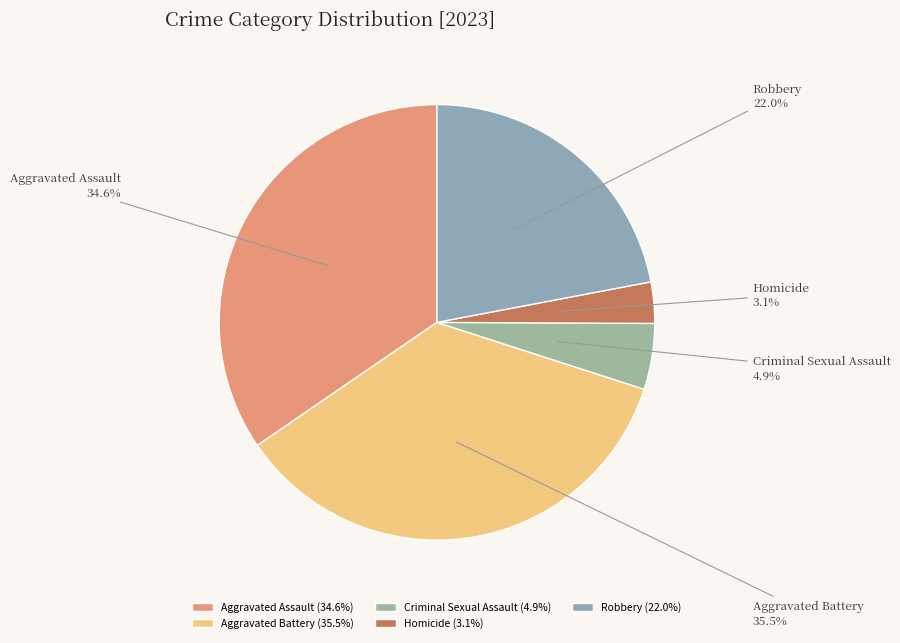

Between Aggravated Assault and Robbery, which is larger?

Aggravated Assault